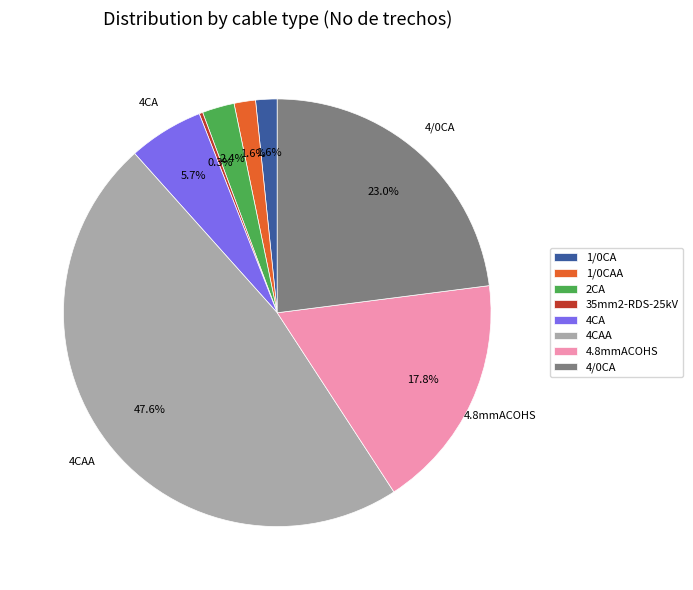

Is the sum of 4CAA and 4/0CA greater than half?

Yes